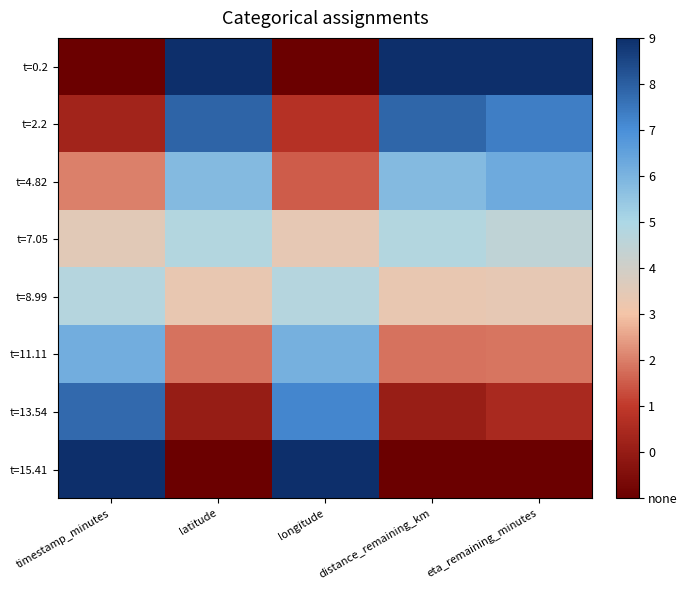

Count the number of data series in this chart.

8